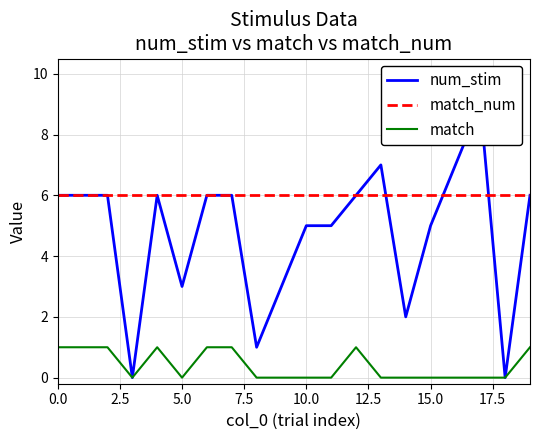

Rank the series by their average value, from highest to lowest.

match_num, num_stim, match